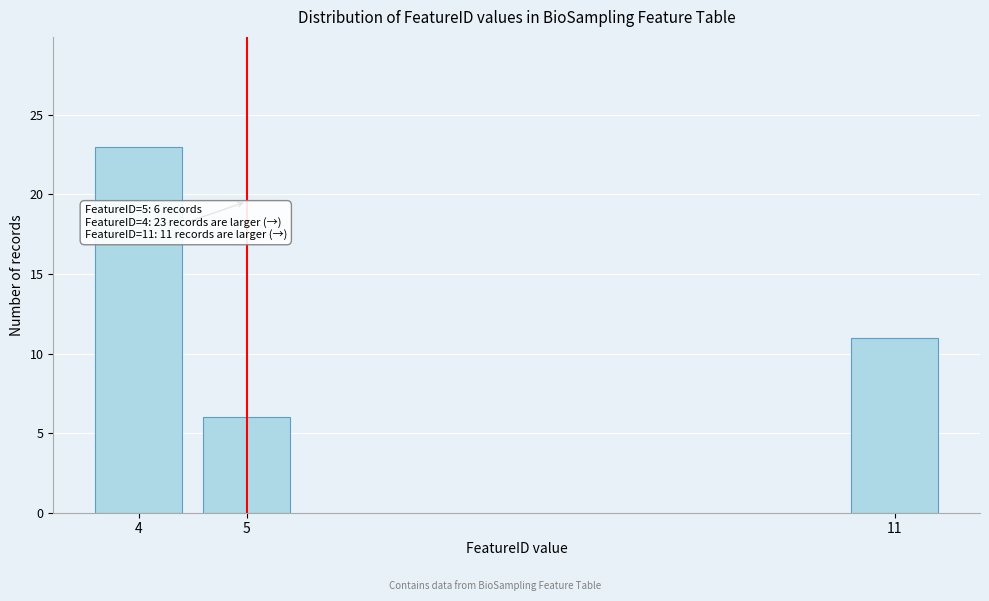

Reading right to left, list all the values displayed in this chart.

11=11	5=6	4=23